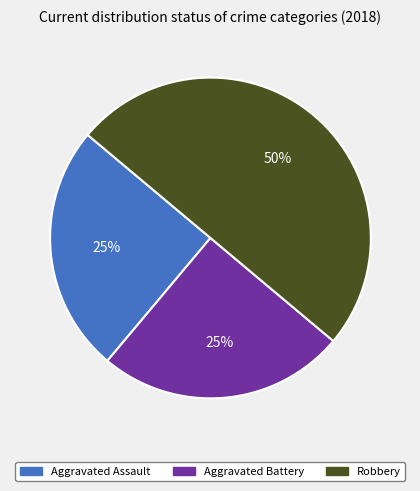

To the nearest percent, what portion does Aggravated Battery represent?

25%